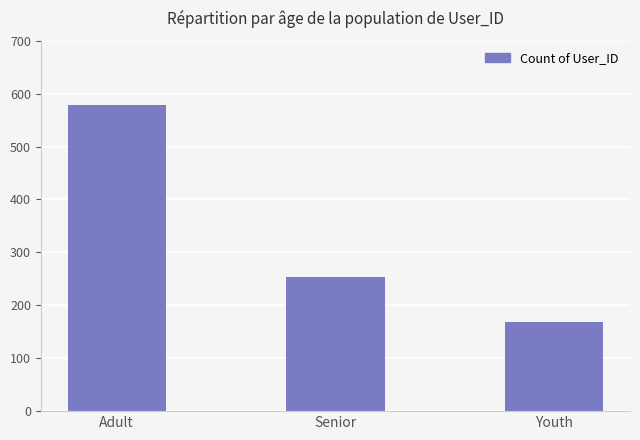

Does the chart contain any negative values?

No